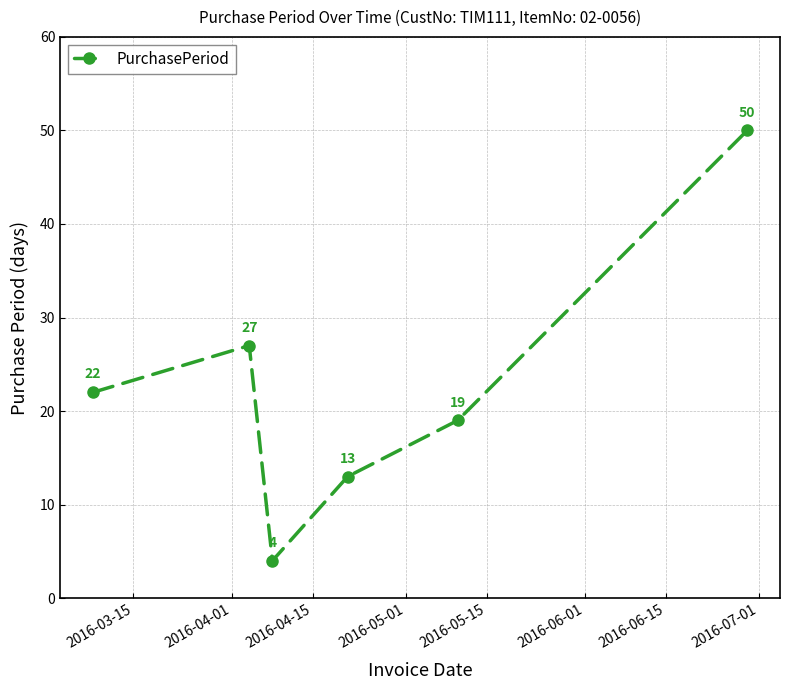

Count the values in the range 13 to 27.

4